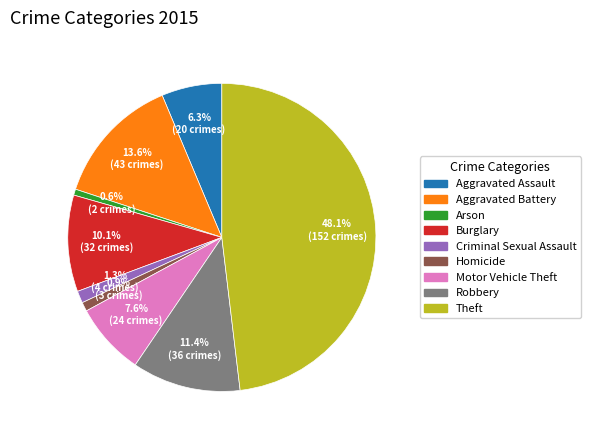

Which category has the biggest portion of the pie?

Theft